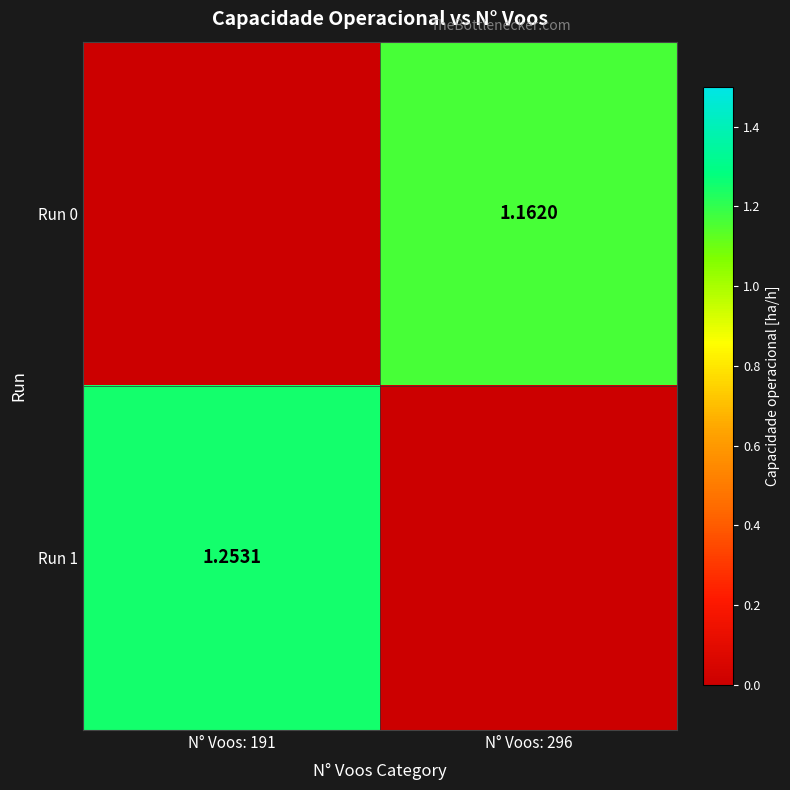

What is the maximum value shown in the chart?

1.3